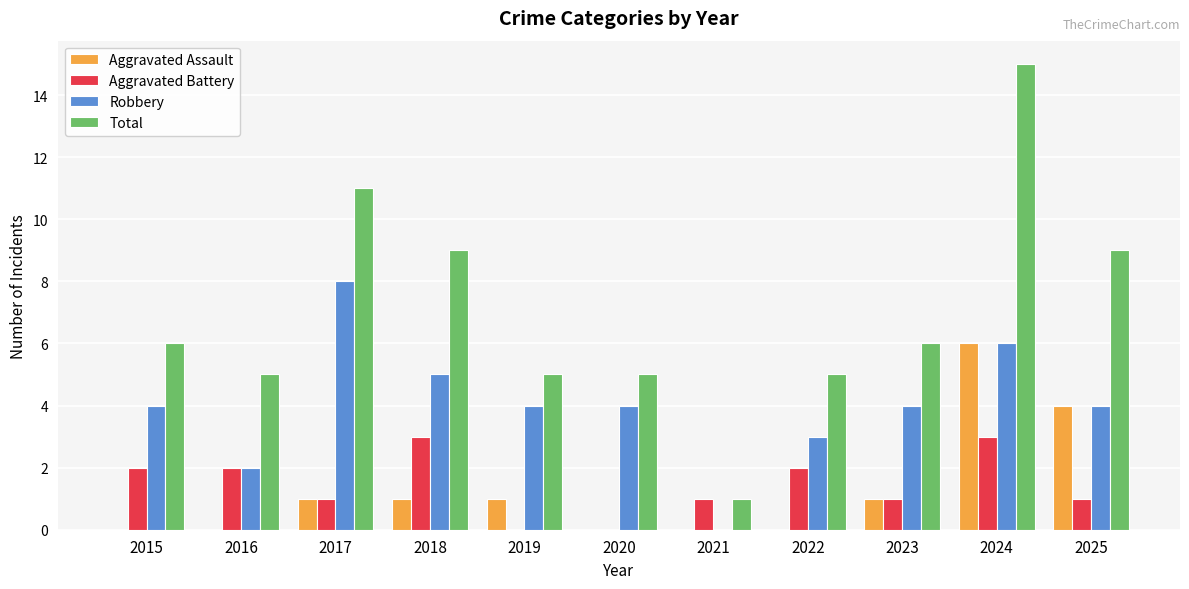

Which label corresponds to the largest value in the chart?

2024